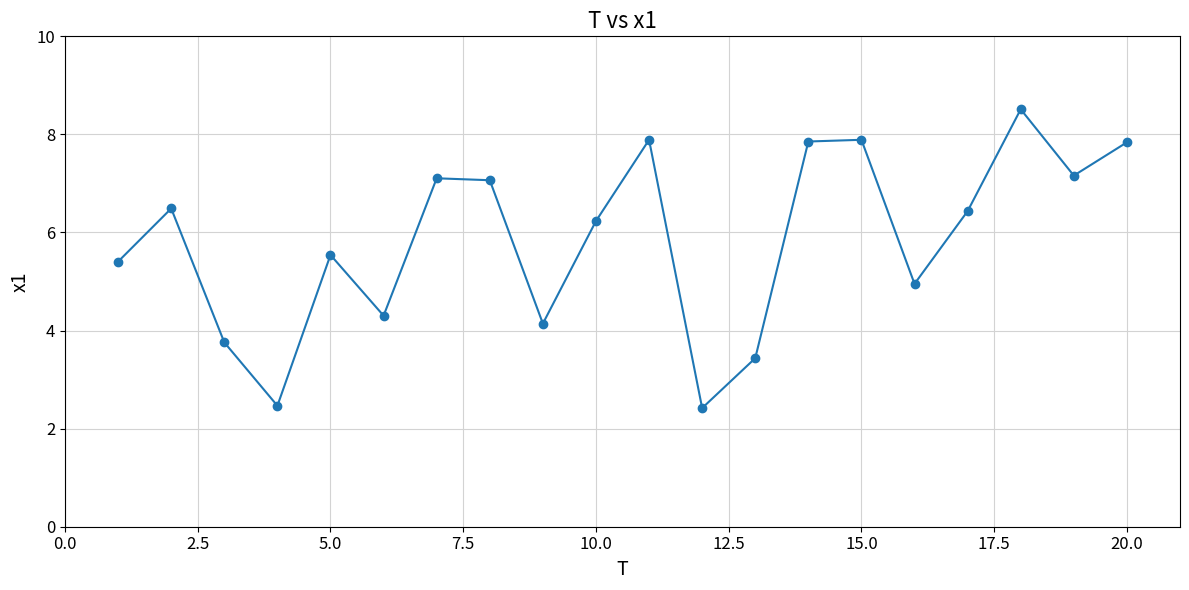

What is the value of the 17th point from the left?

6.4